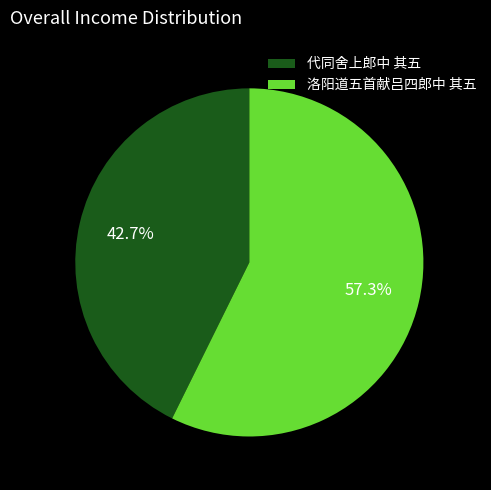

To the nearest percent, what is the combined percentage of 代同舍上郎中 其五 and 洛阳道五首献吕四郎中 其五?

100%